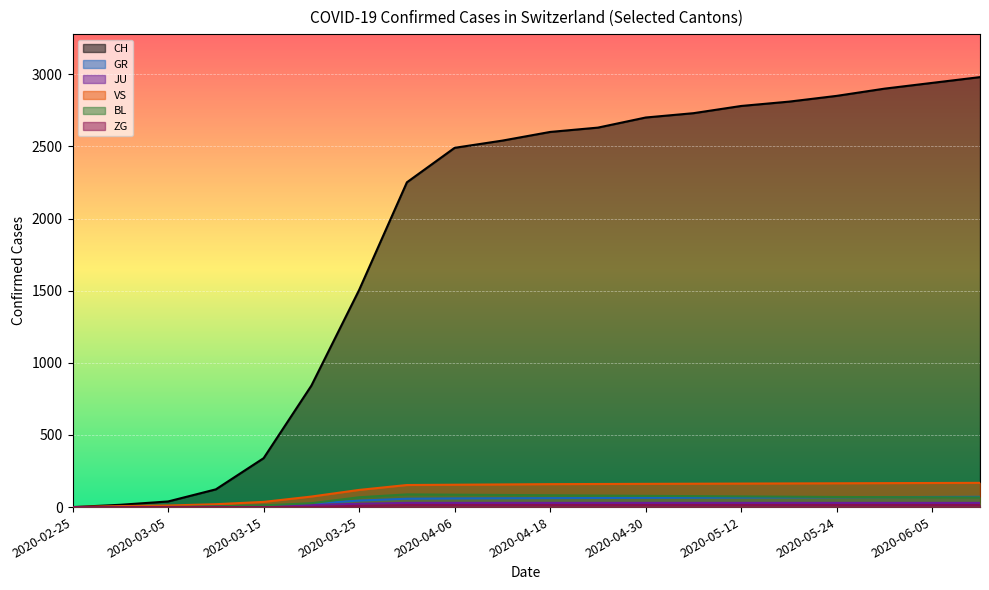

How many distinct data groups are displayed?

6